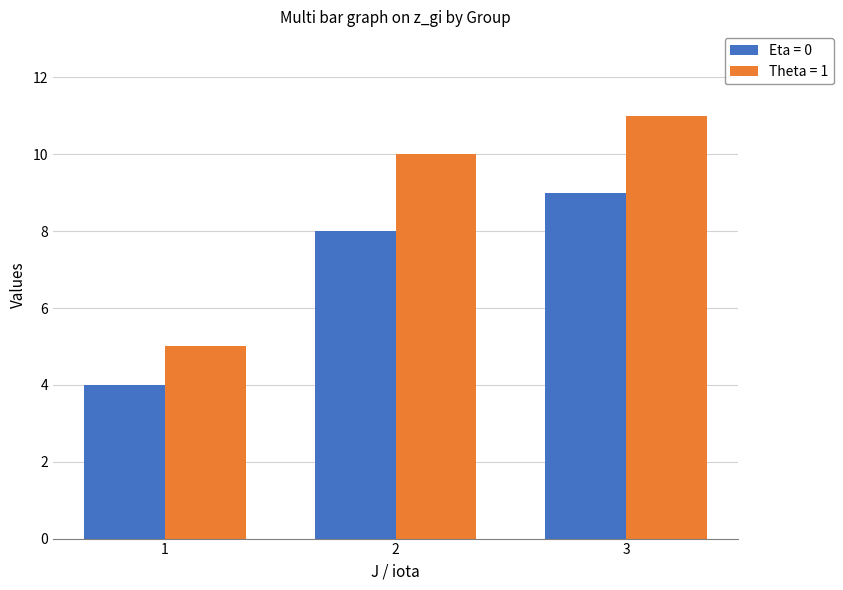

Reading right to left, extract all data points from this chart.

Eta = 0: 9	8	4
Theta = 1: 11	10	5